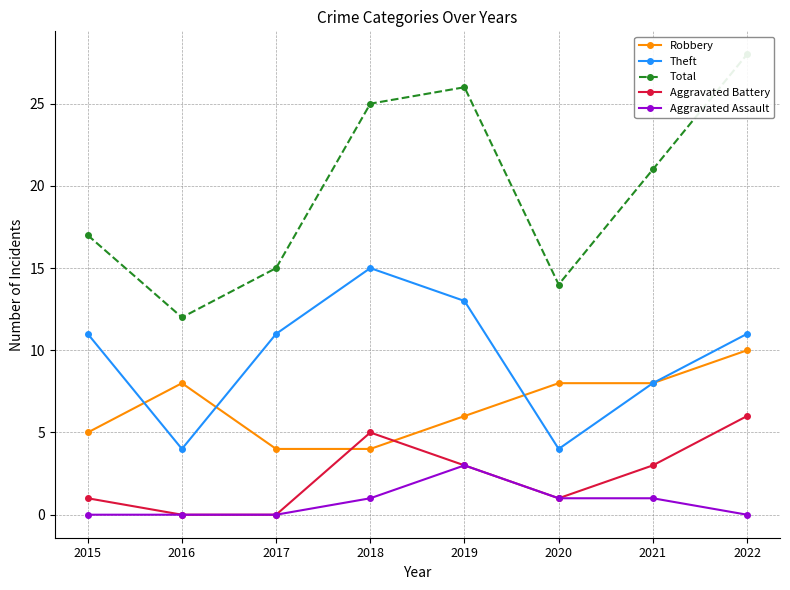

Reading left to right, list all the values displayed in this chart.

Robbery: 2015=5	2016=8	2017=4	2018=4	2019=6	2020=8	2021=8	2022=10
Theft: 2015=11	2016=4	2017=11	2018=15	2019=13	2020=4	2021=8	2022=11
Total: 2015=17	2016=12	2017=15	2018=25	2019=26	2020=14	2021=21	2022=28
Aggravated Battery: 2015=1	2016=0	2017=0	2018=5	2019=3	2020=1	2021=3	2022=6
Aggravated Assault: 2015=0	2016=0	2017=0	2018=1	2019=3	2020=1	2021=1	2022=0